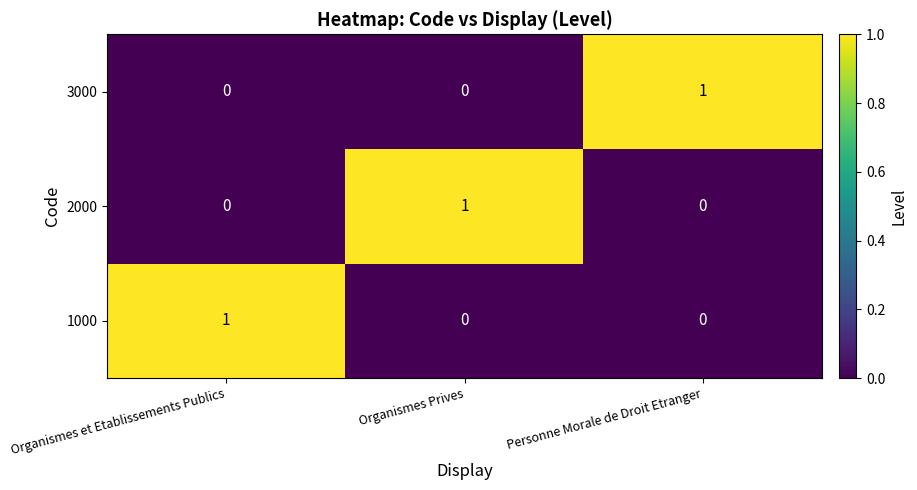

What is the spread (max minus min) of values at Organismes et Etablissements Publics?

1